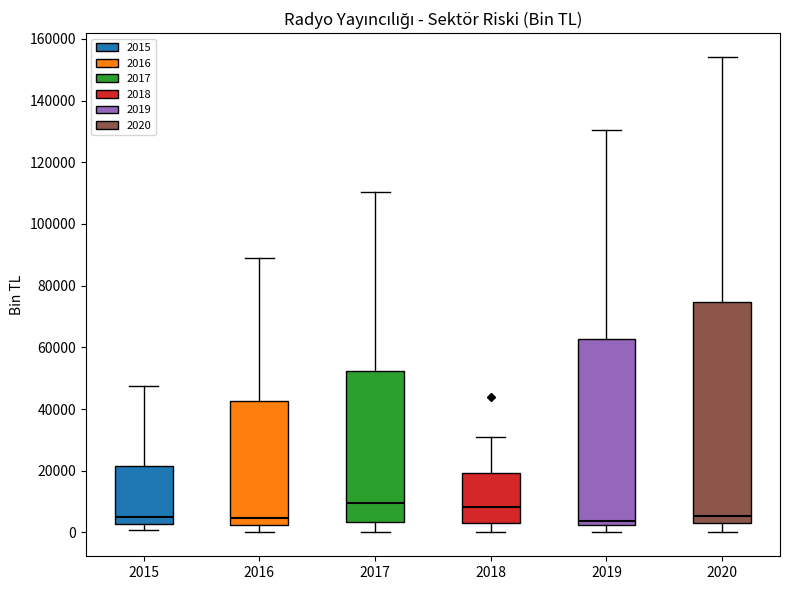

Comparing the boxes themselves (not the whiskers), which one is the tallest?

2020